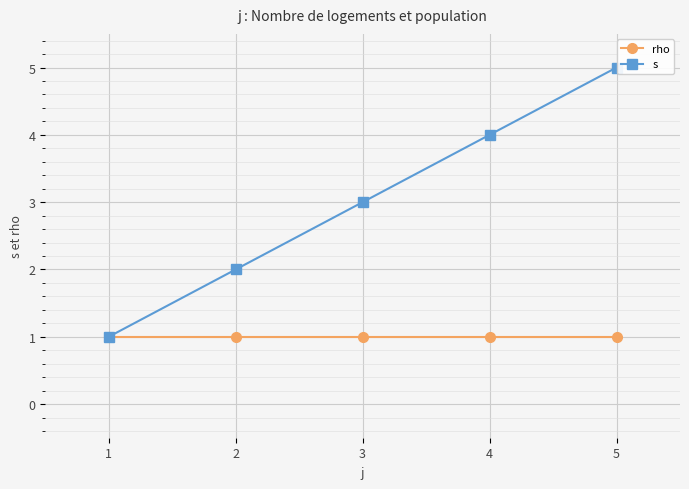

The rho series shows 1 at 5. True or false?

True